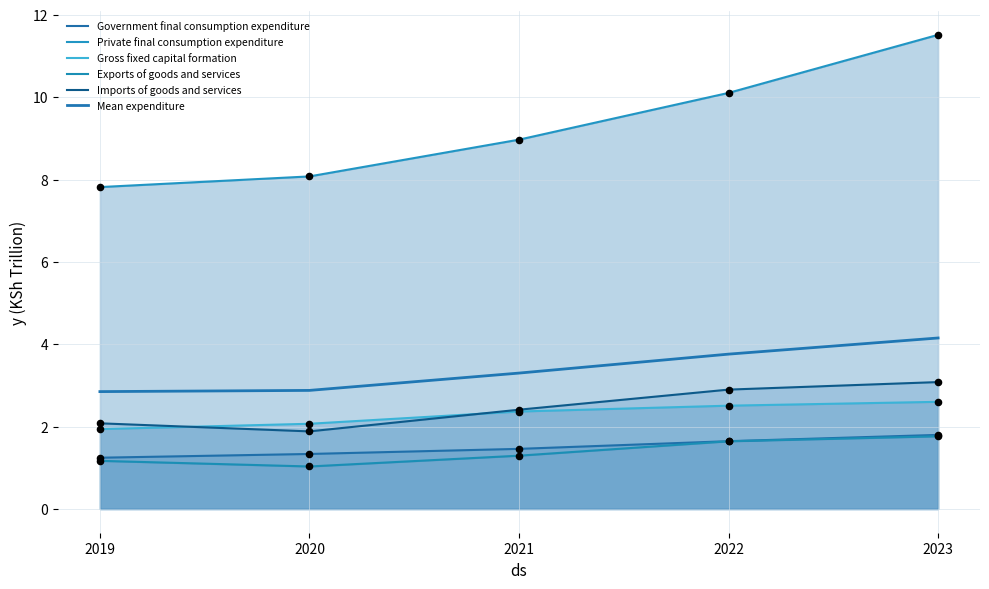

At how many categories does at least one series exceed 7?

5